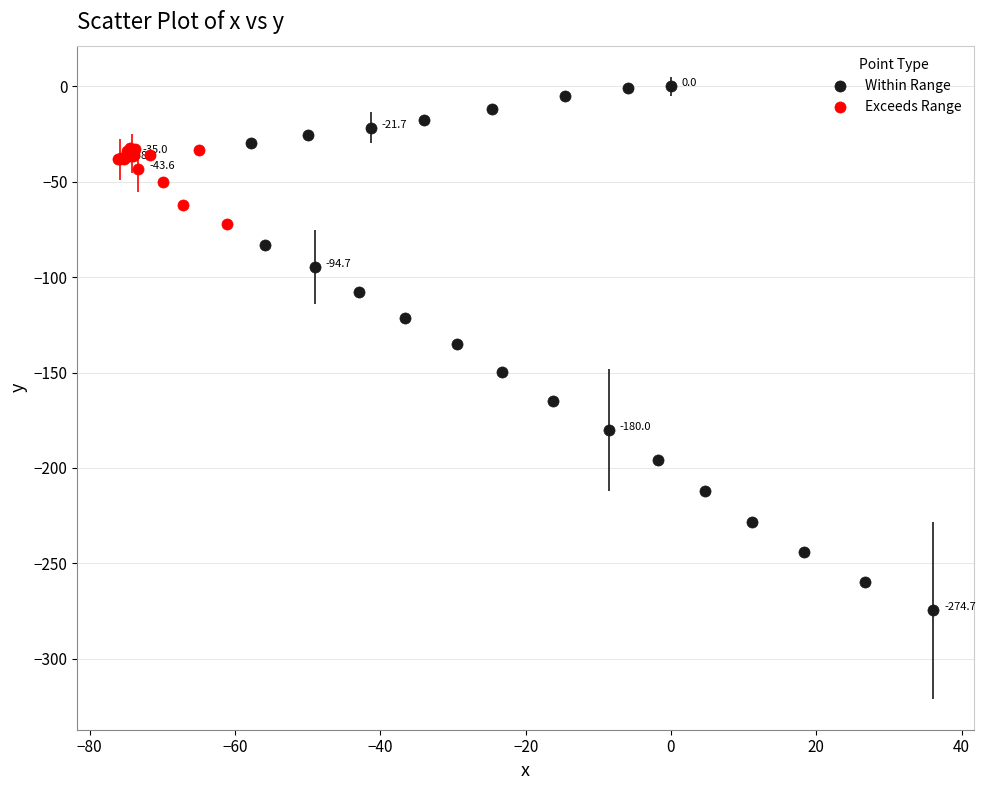

Which series has the largest Y range (max minus min)?

Within Range